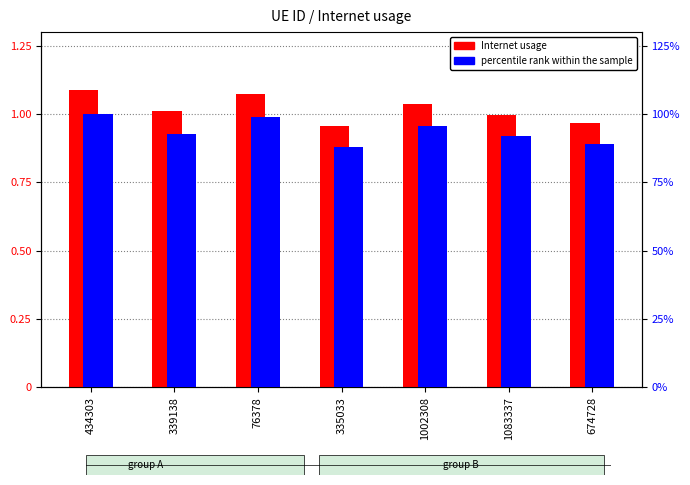

What is the value of the Internet usage bar at the 7th from the left?

1.0